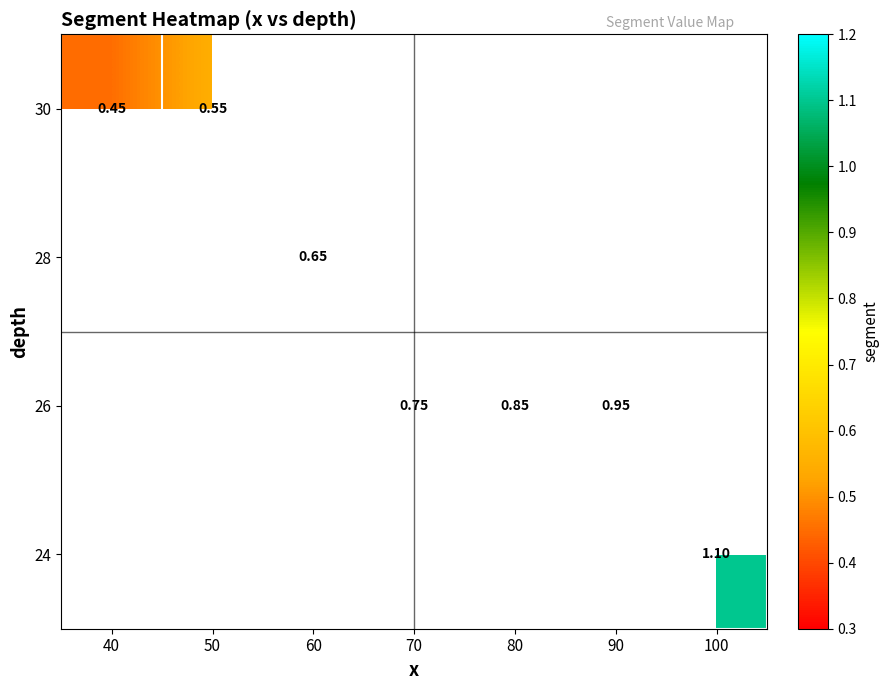

Count the number of categories in the chart.

7